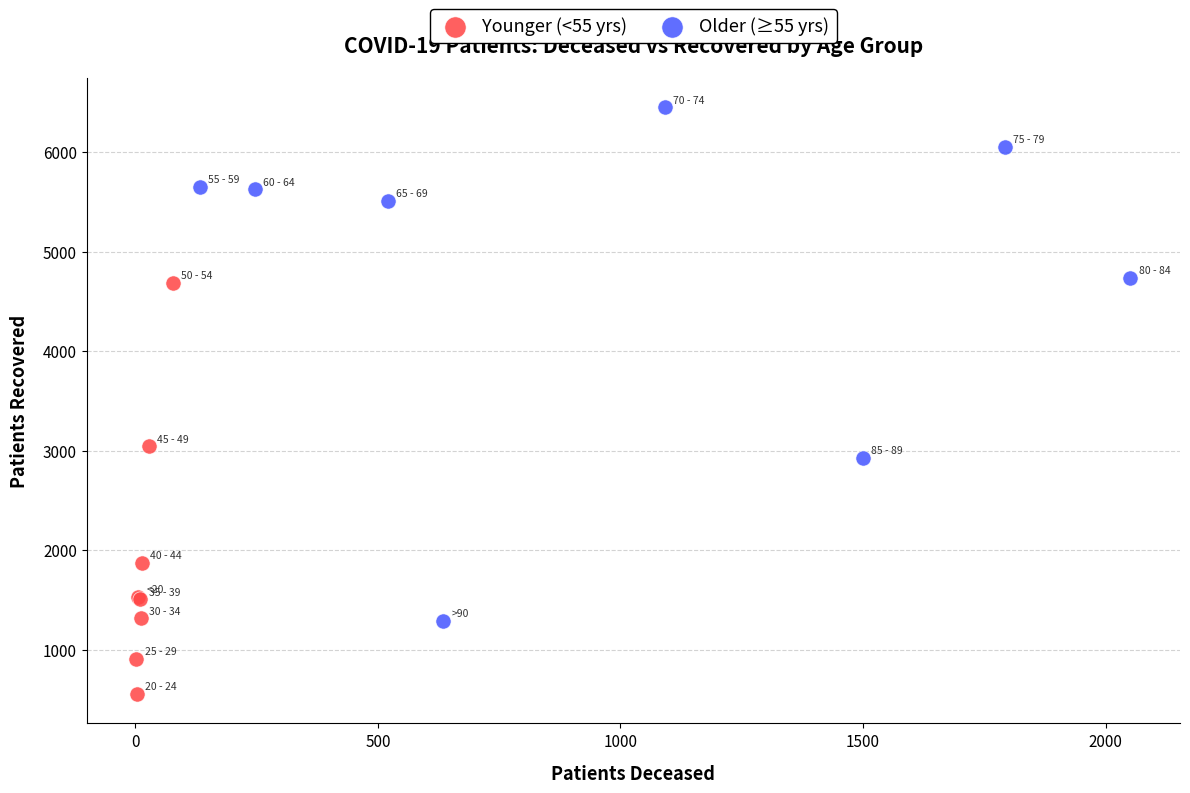

Which series has the widest spread of Y values?

Older (≥55 yrs)